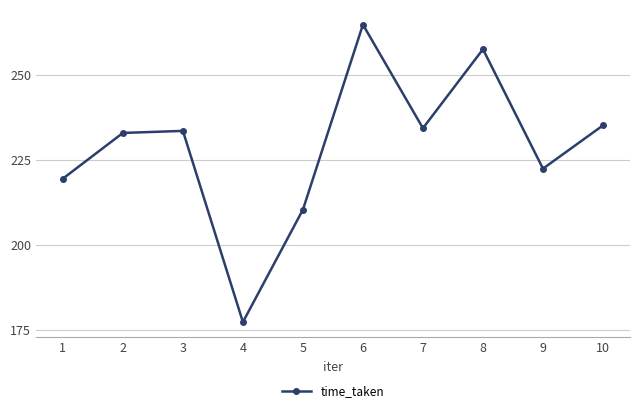

What is the approximate value at 9?

222.5